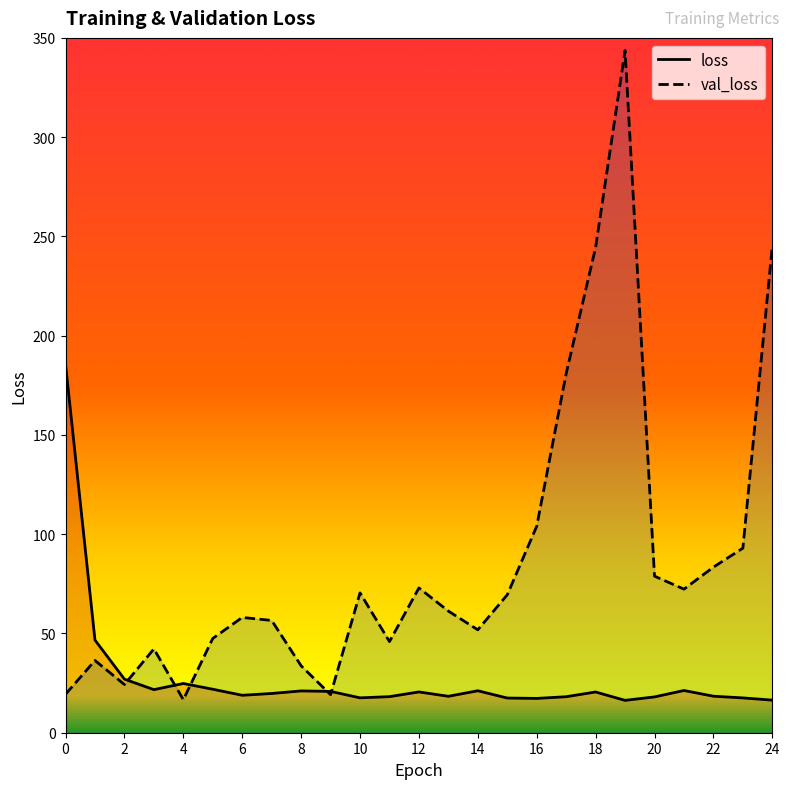

Is the value of val_loss at 12 greater than the value of loss at 24?

Yes